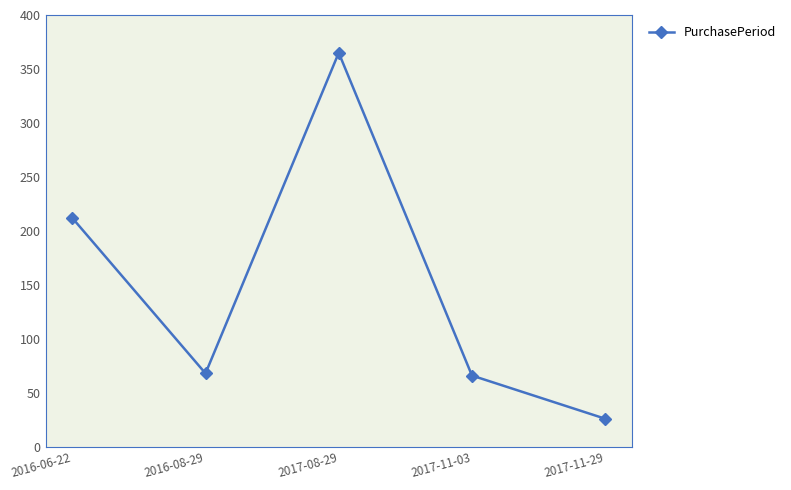

At which label does the data first exceed 68?

2016-06-22